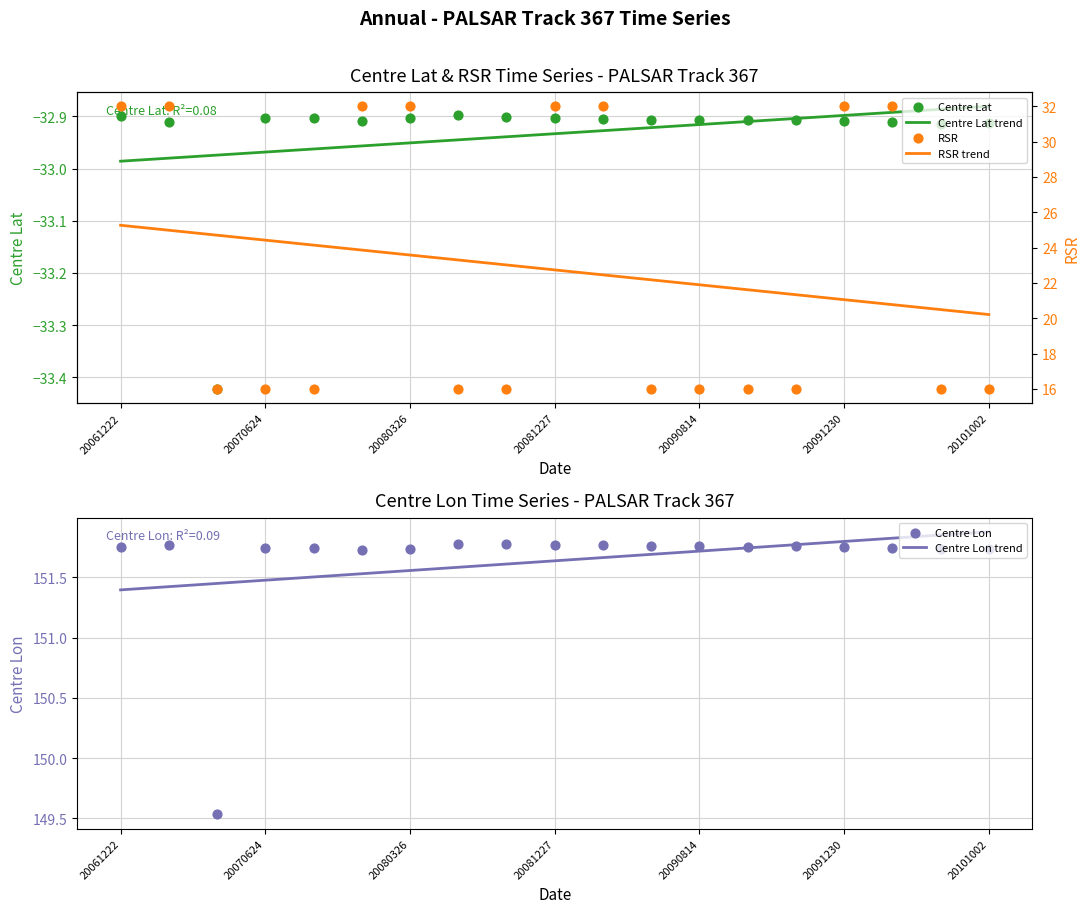

Which series contains the lowest Y value?

Centre Lat